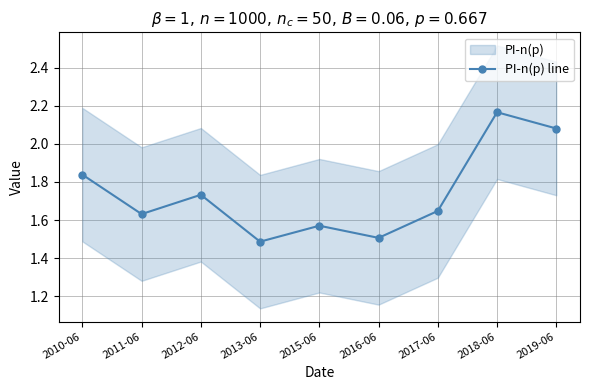

What is the sum of the values at 2017-06 and 2018-06?

3.8